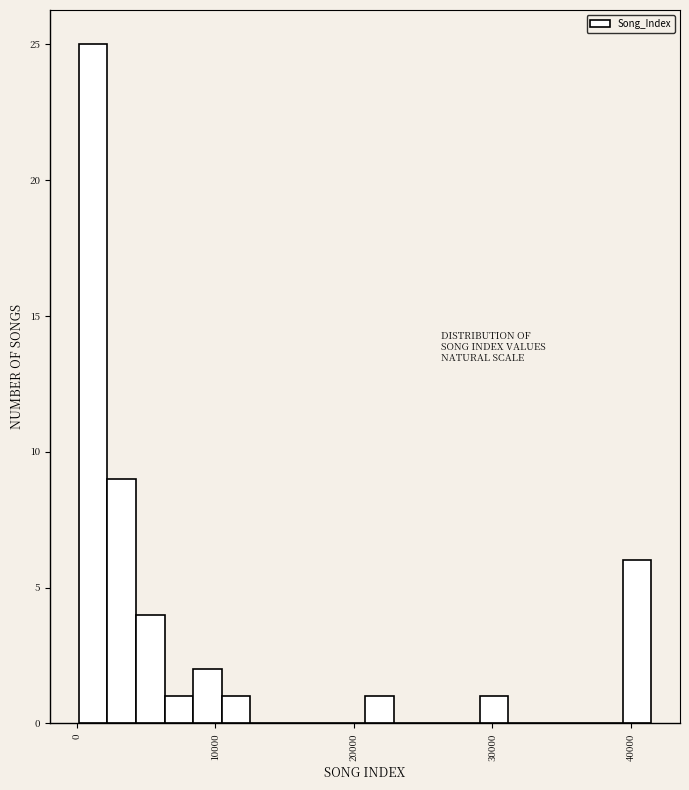

Read against the x-axis, roughly where is the centre of the tallest bar?

1000